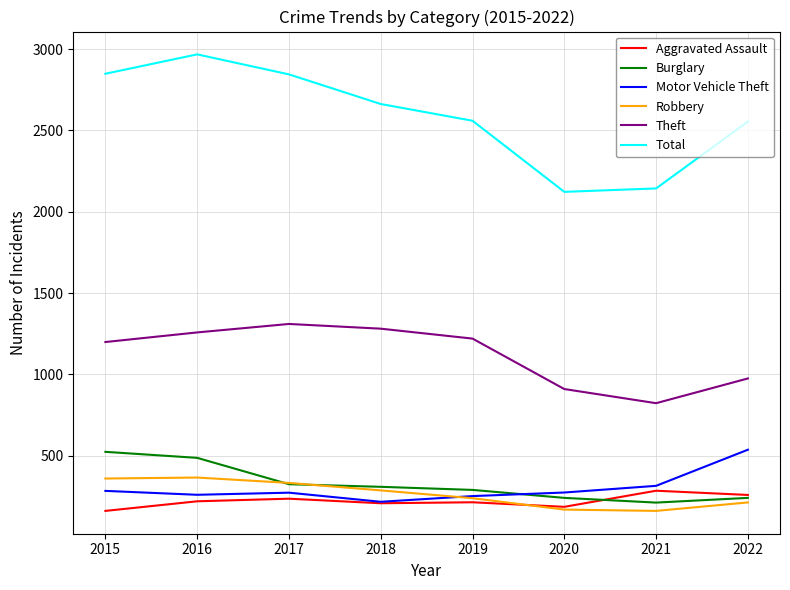

The Robbery series shows 209 at 2016. True or false?

False